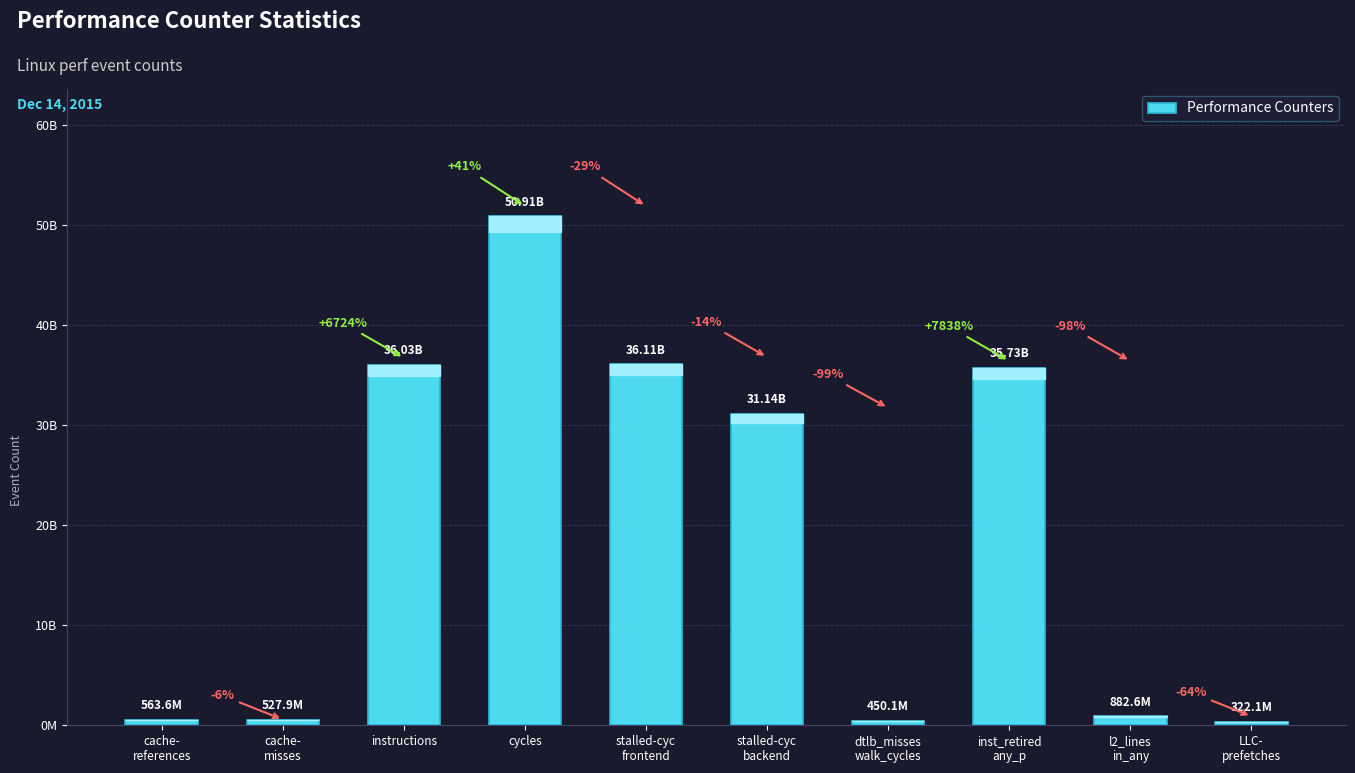

Rank the categories by value from lowest to highest.

LLC-
prefetches, dtlb_misses
walk_cycles, cache-
misses, cache-
references, l2_lines
in_any, stalled-cyc
backend, inst_retired
any_p, instructions, stalled-cyc
frontend, cycles